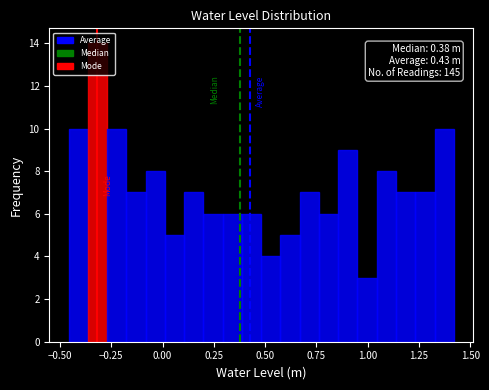

Around what value on the x-axis is the tallest bar? Give the approximate position of its centre, as read against the axis.

-0.30